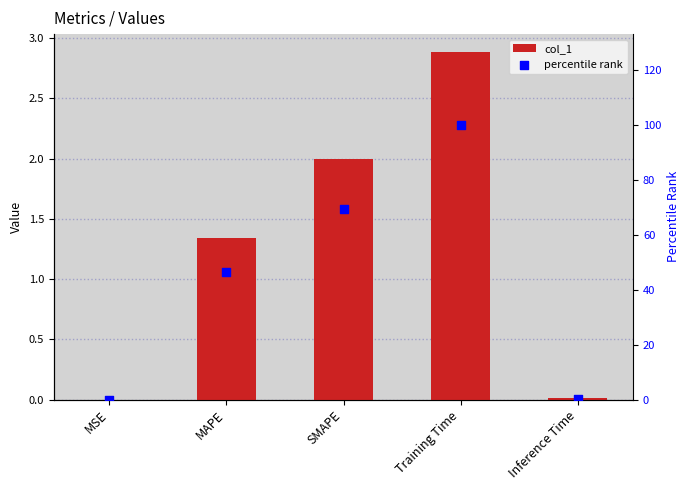

Which series contains the lowest Y value?

col_1